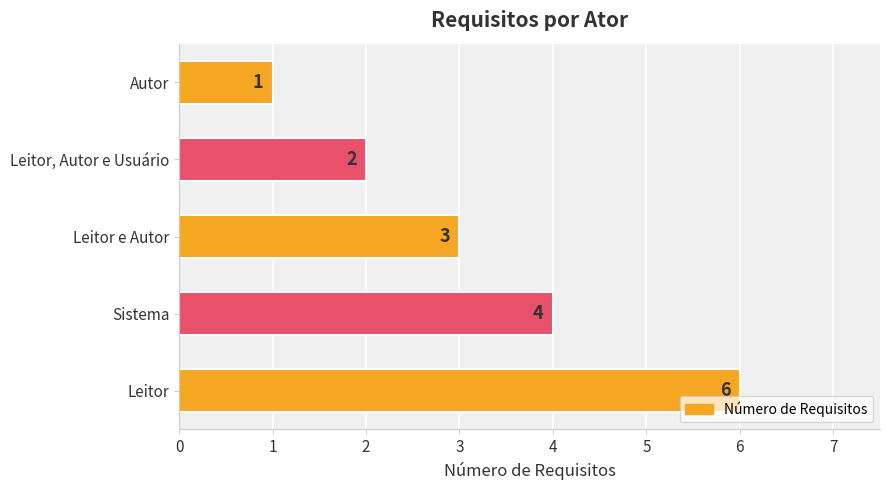

What is the sum of all values?

16